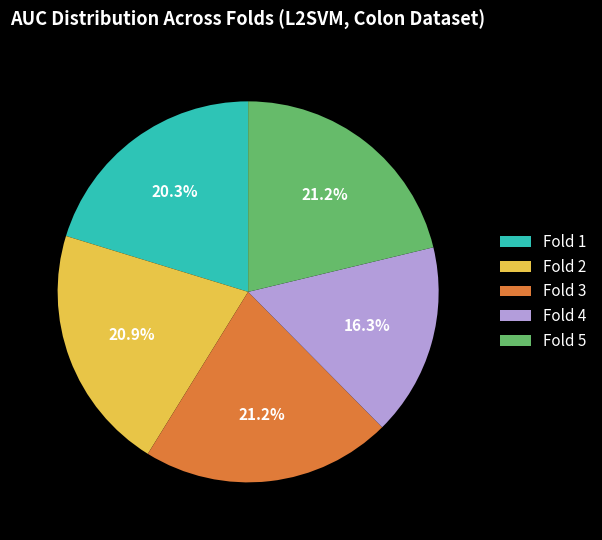

What portion of the pie excludes Fold 4?

83.7%